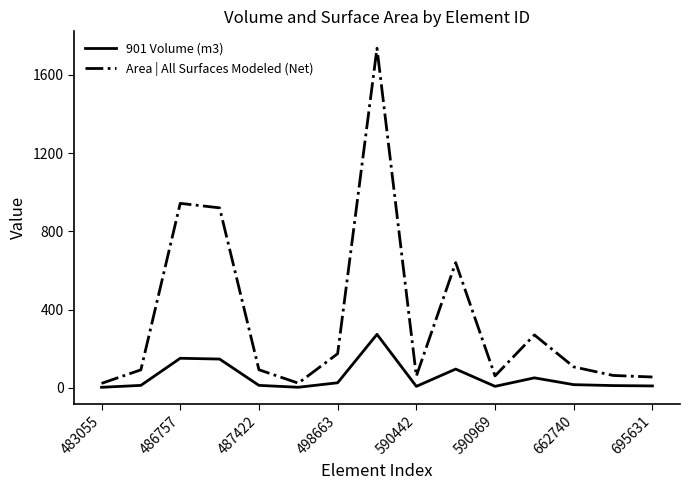

True or false: Area | All Surfaces Modeled (Net) has more than 2 points higher than both neighbors.

True